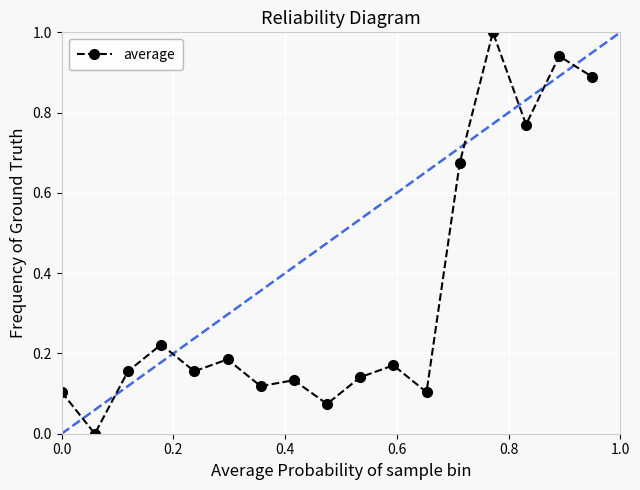

What is the average value?

0.3